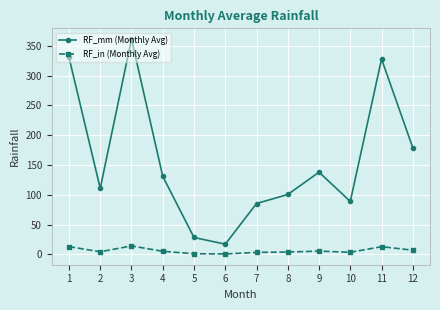

What is the difference between the maximum and minimum values in the RF_mm (Monthly Avg) series?

344.1